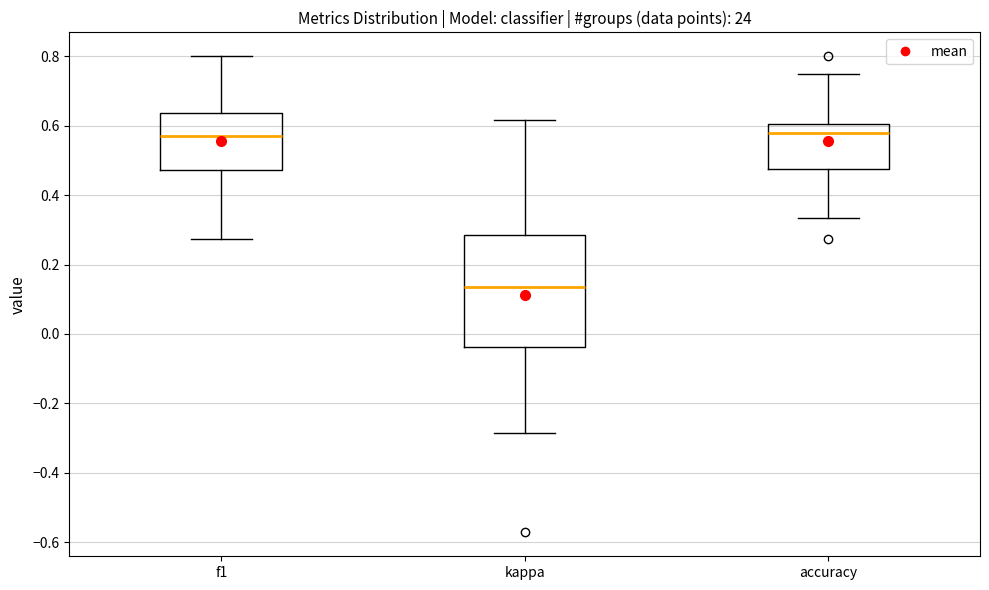

Reading left to right, read every box against the y-axis: the position of its median line, the range the box covers, and the ends of its whiskers. The values are not printed on the chart, so give them approximately, as read against the axis.

f1: median 0.58, box 0.48 to 0.64, whiskers 0.28 to 0.80
kappa: median 0.14, box -0.04 to 0.28, whiskers -0.28 to 0.62
accuracy: median 0.58, box 0.48 to 0.60, whiskers 0.34 to 0.76